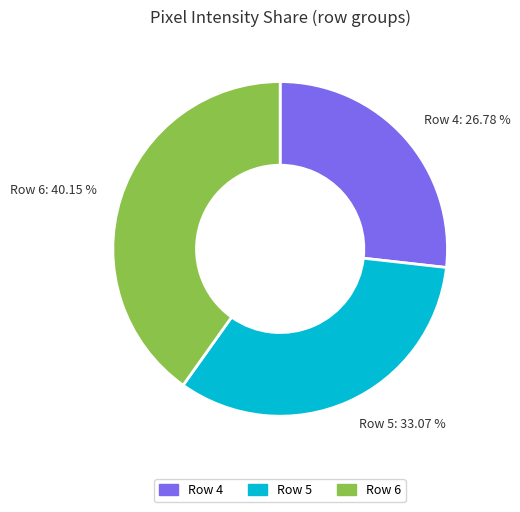

Rank the categories by value from lowest to highest.

Row 4, Row 5, Row 6